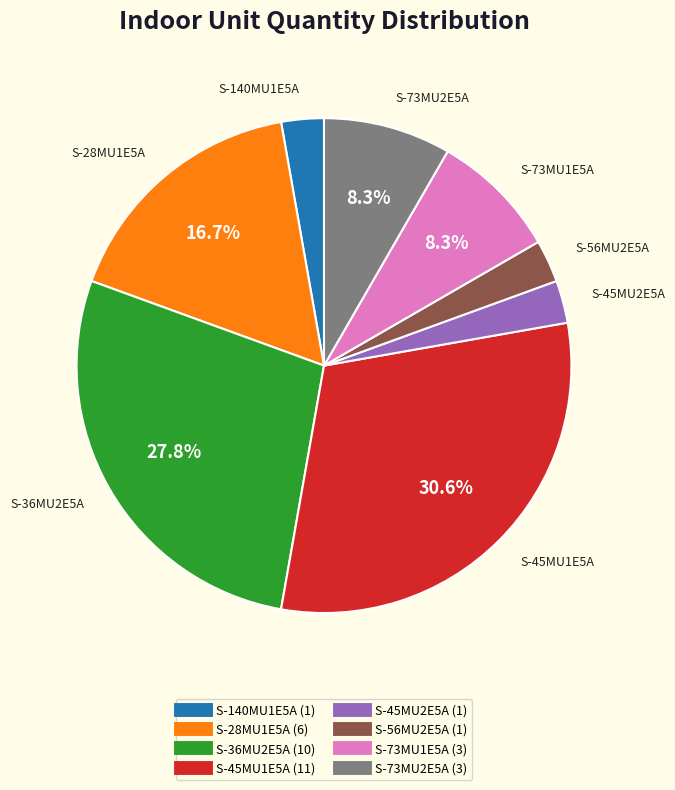

What is the ratio of the value at S-73MU2E5A to the value at S-45MU1E5A?

0.3